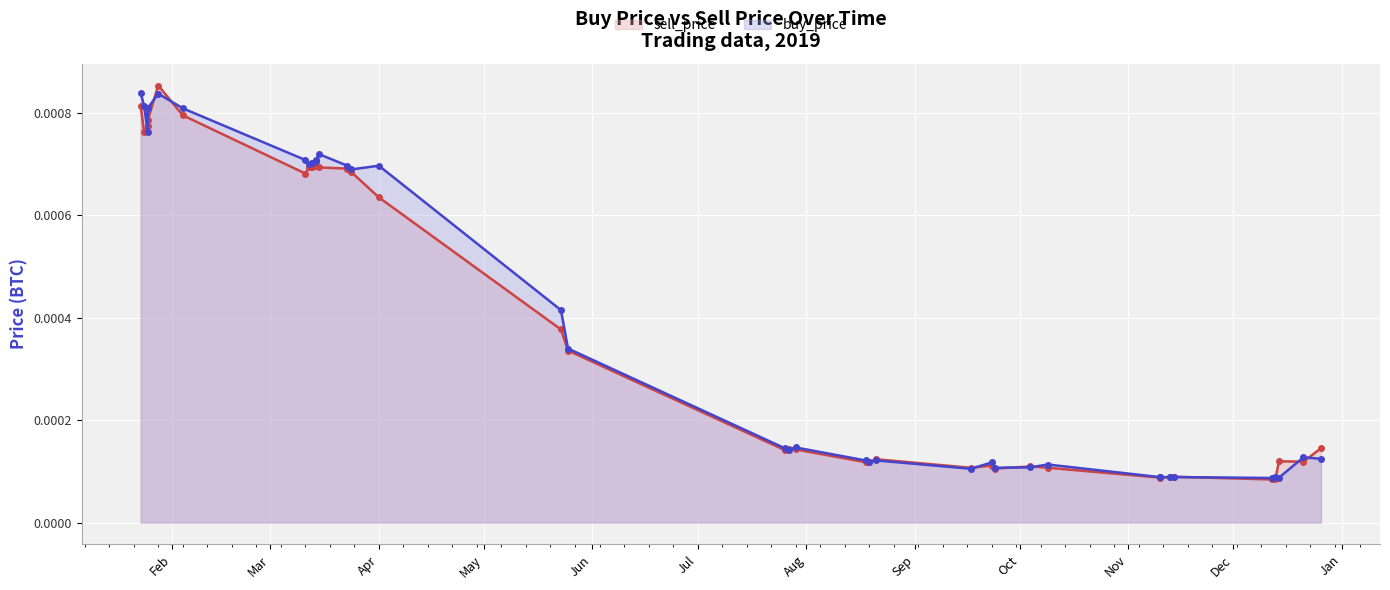

The value of buy_price at 12 is 0.0. True or false?

False